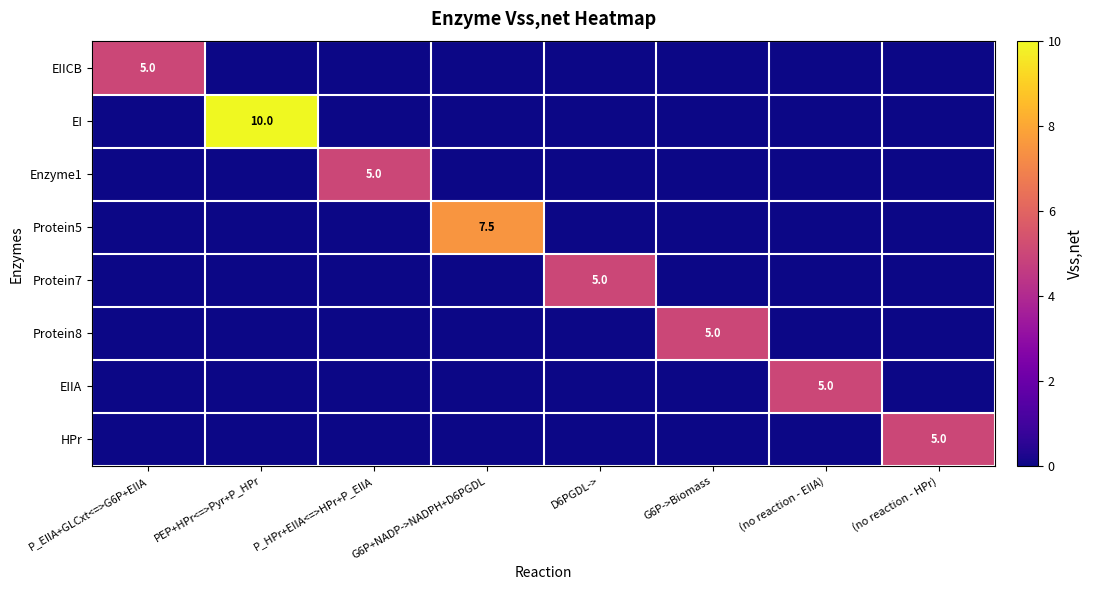

The EIIA series shows 2.2 at (no reaction - HPr). True or false?

False